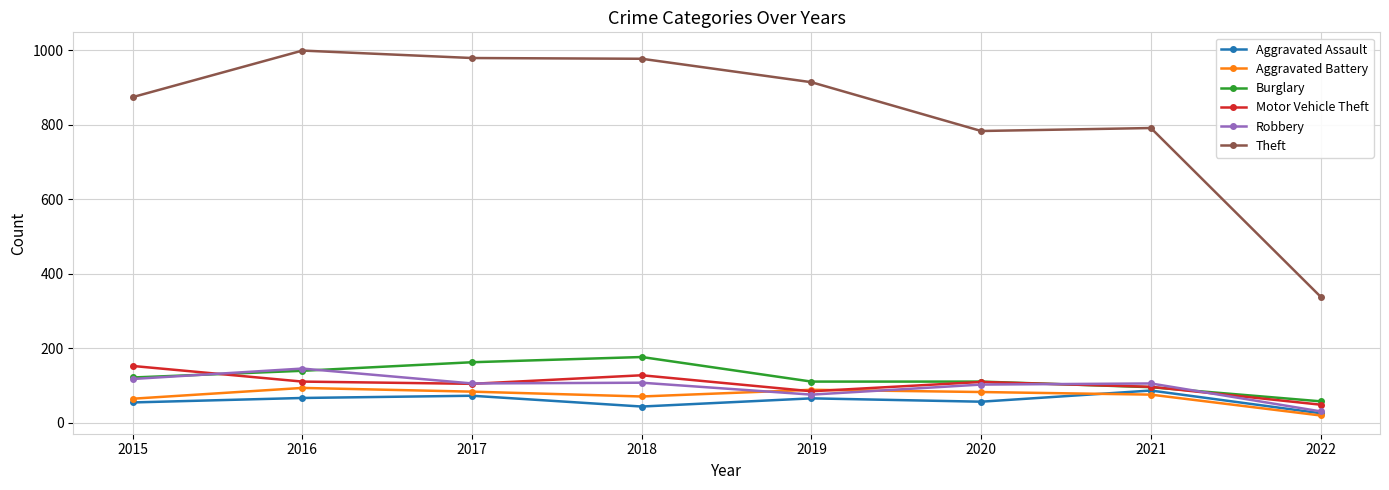

In Robbery, how many points are higher than both neighbors (excluding endpoints)?

3